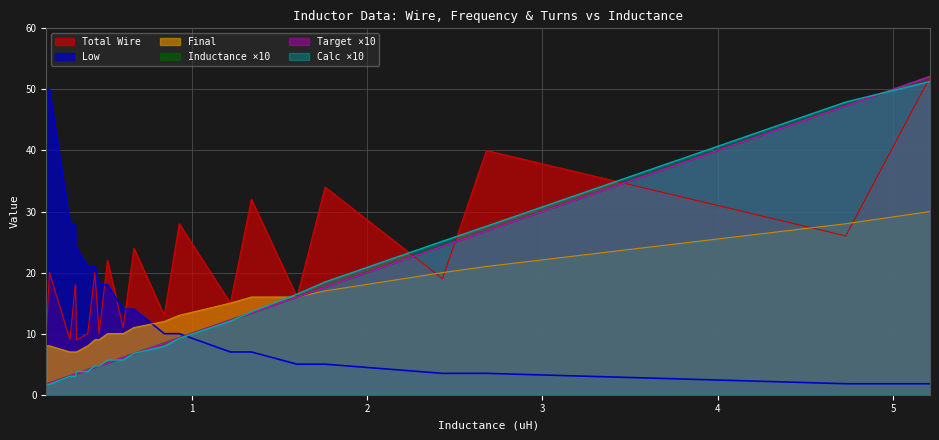

How many intersections are there between Calc and Total Wire?

6